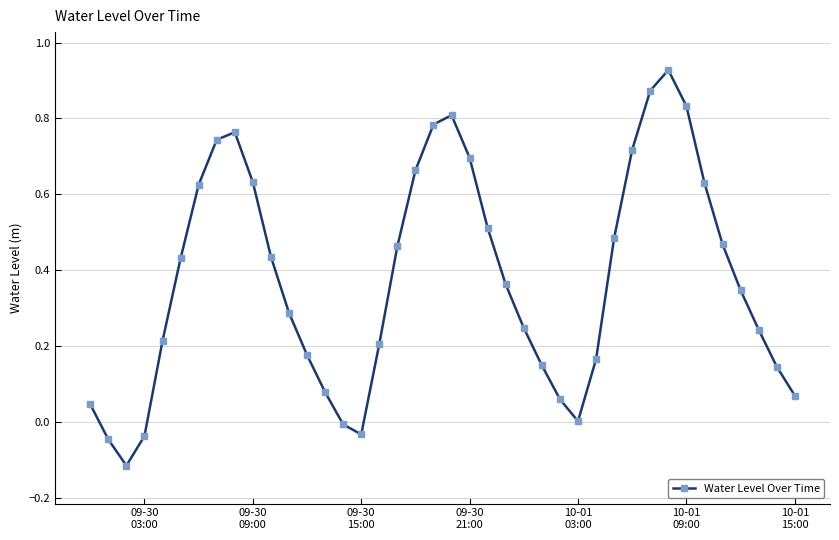

How many distinct data groups are displayed?

1